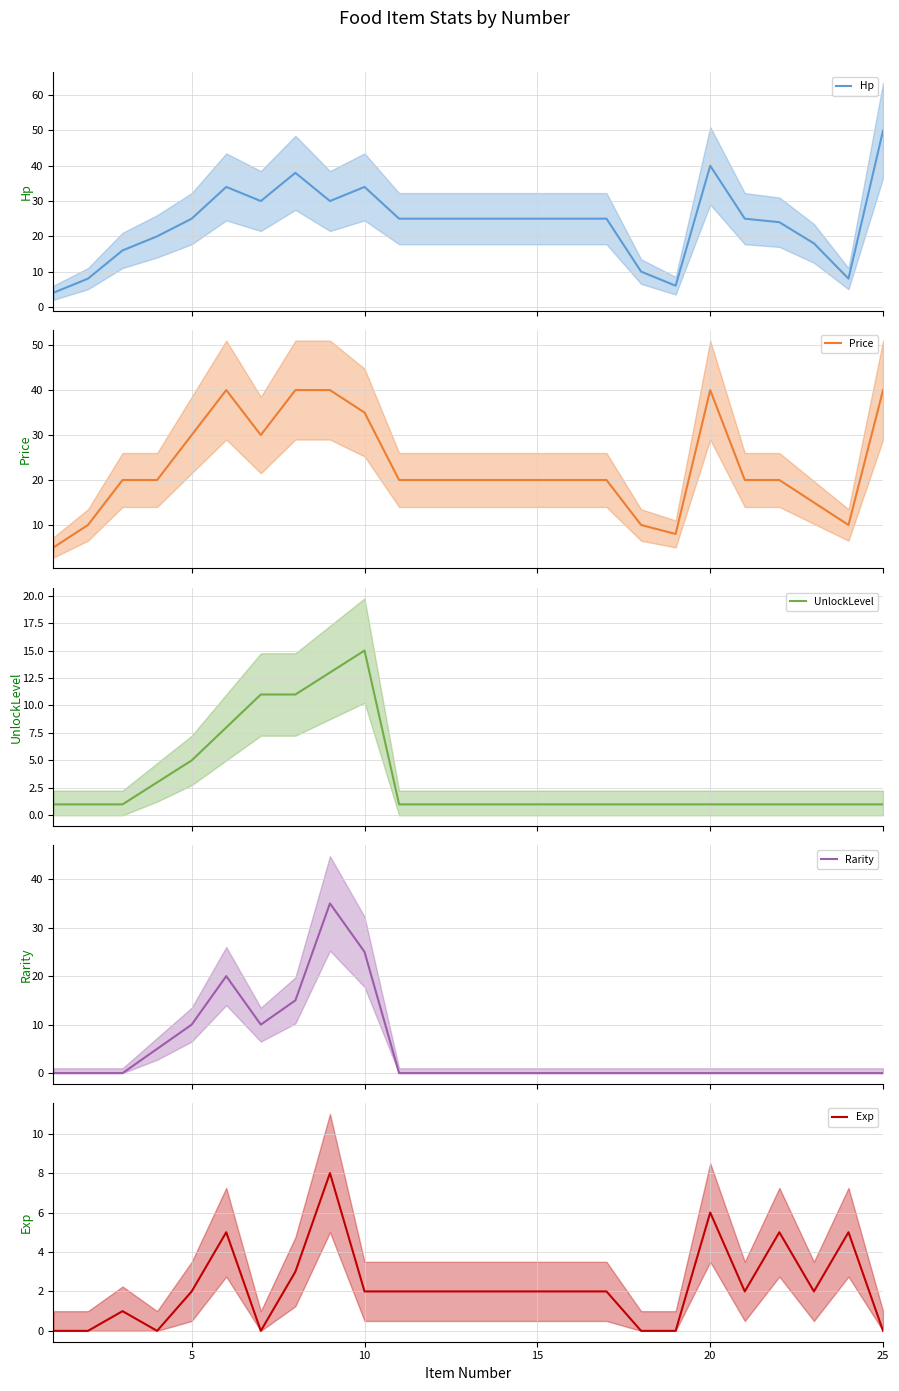

How many interior local valleys does the Rarity series have?

1